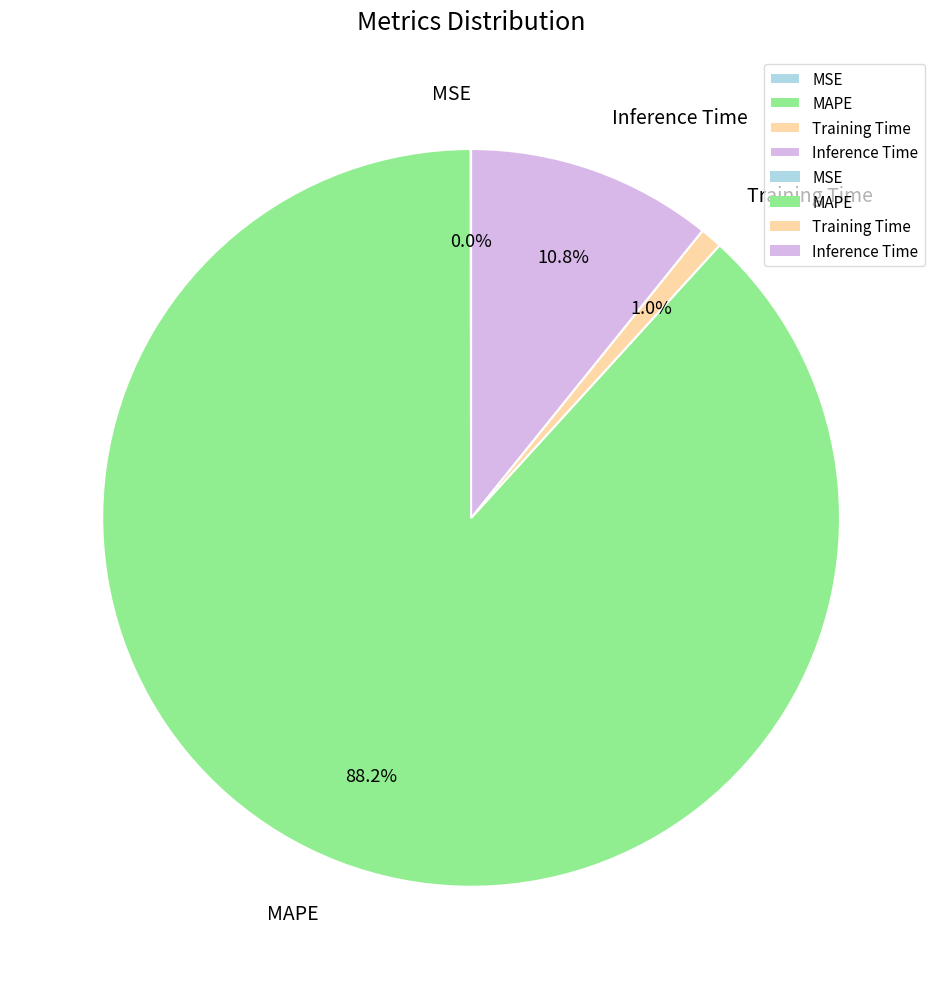

Which category accounts for the majority?

MAPE